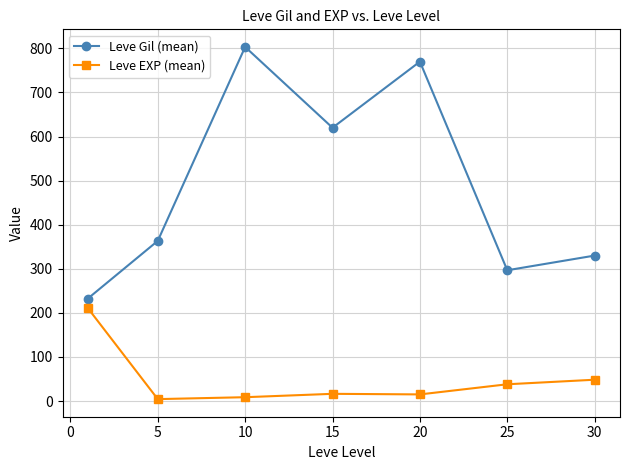

What is the maximum value for Leve EXP (mean)?

210.7